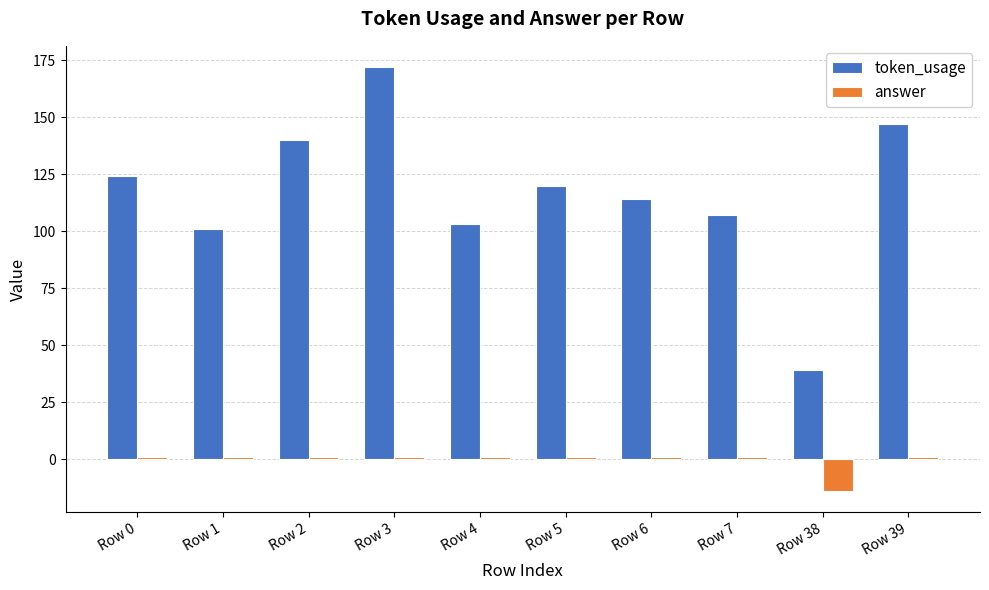

How many series are shown in this chart?

2